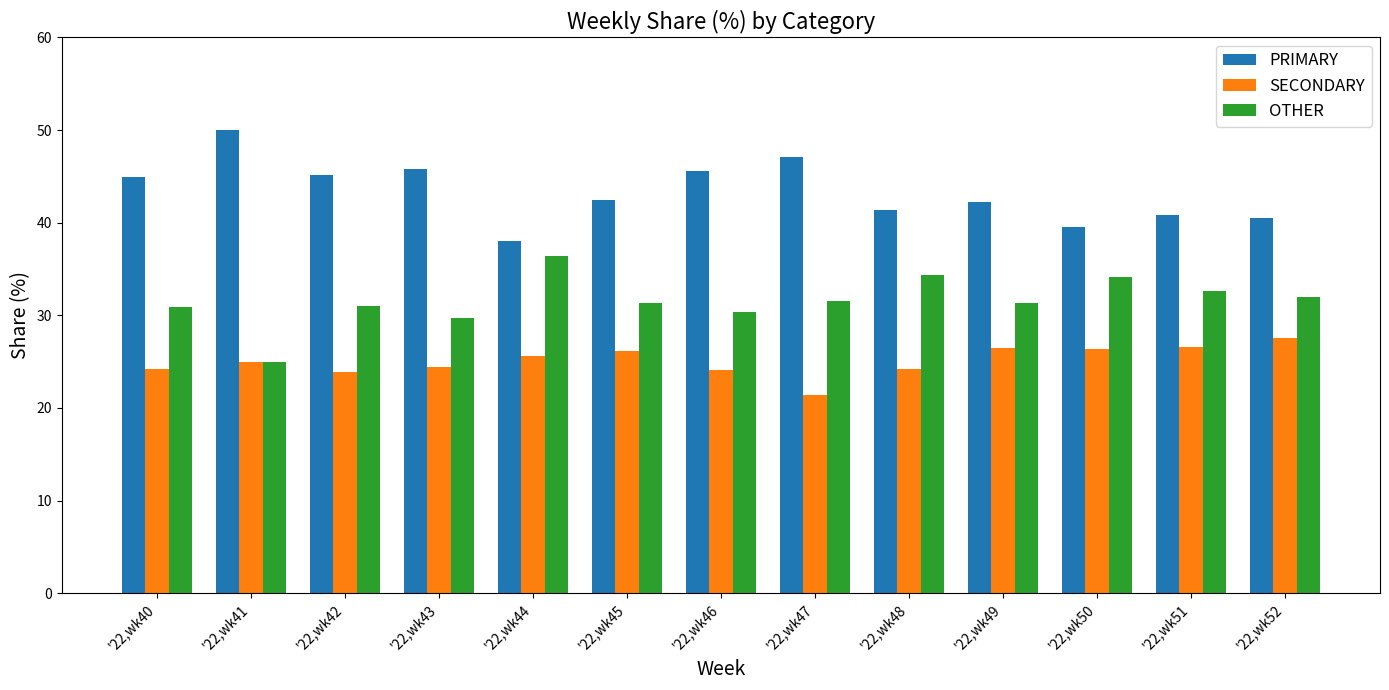

What value does the SECONDARY series have at '22,wk48?

24.2